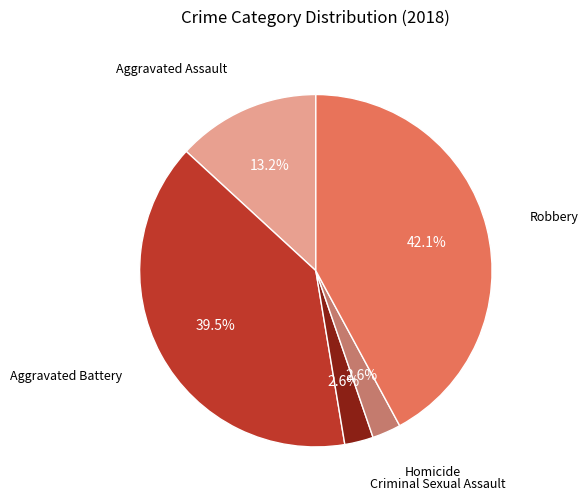

Is there a majority slice in this chart?

No